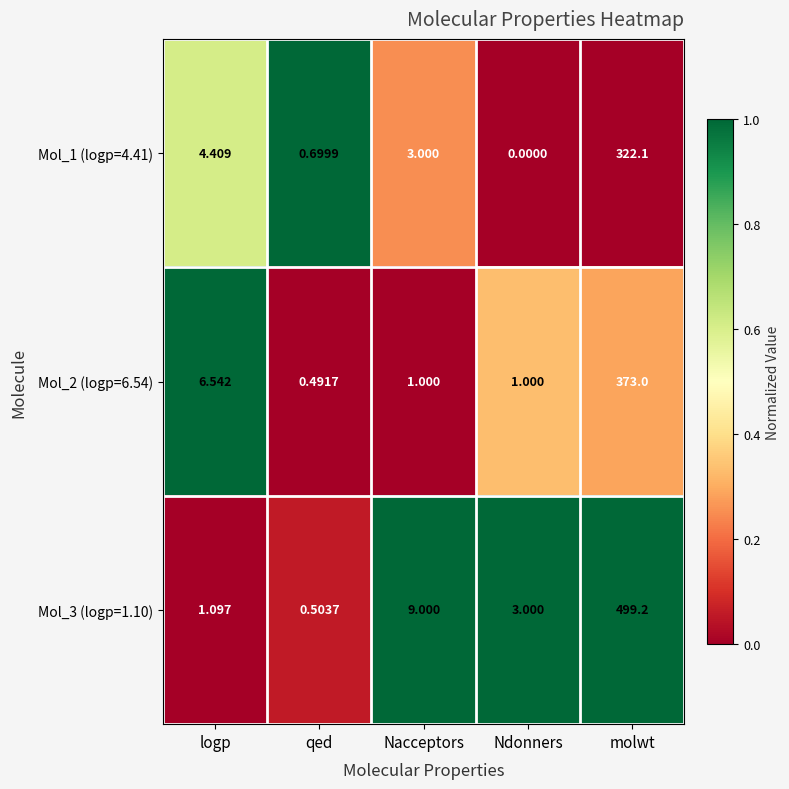

Where does the Mol_2 (logp=6.54) series first go above 1?

logp